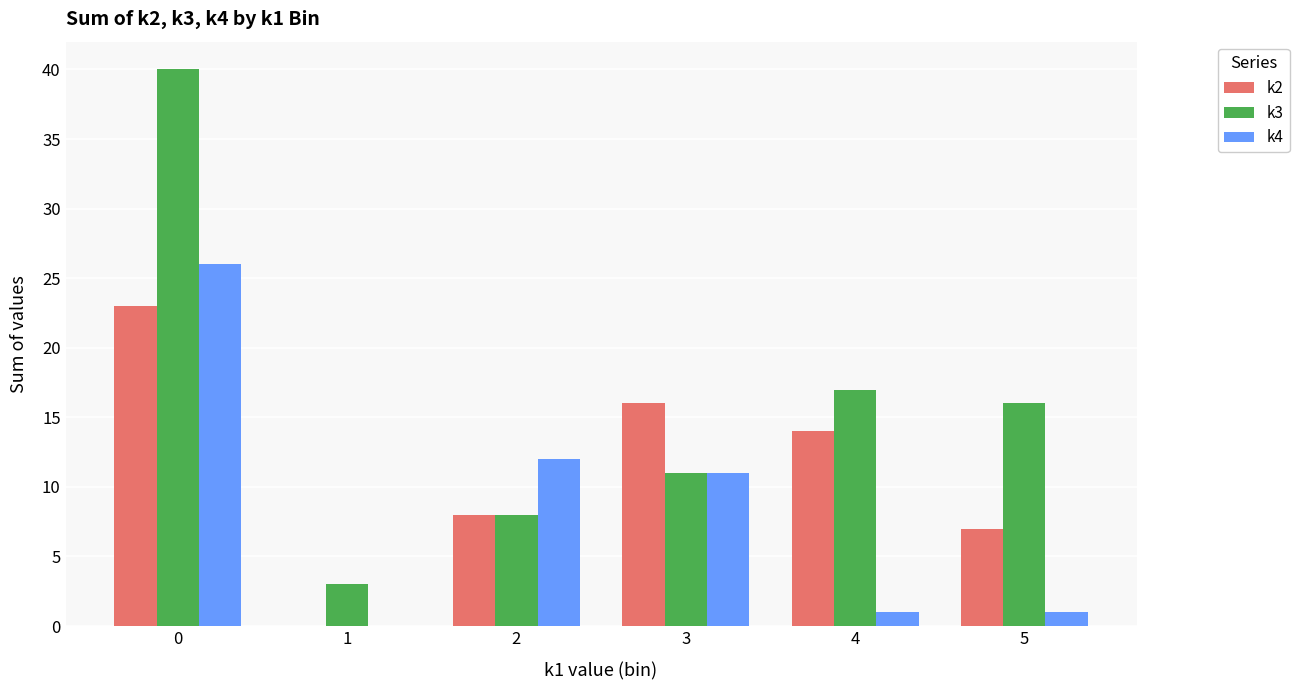

Where is k4 nearest to the value 13?

2